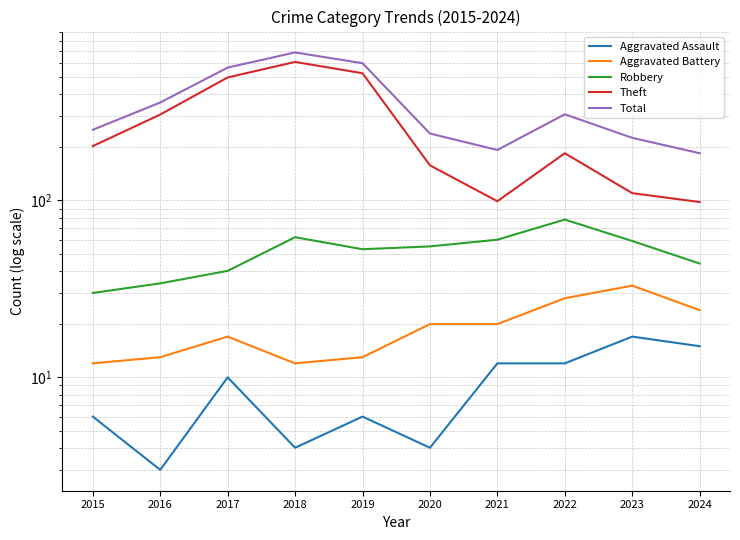

What is the sum of the Robbery values at 2016 and 2020?

89